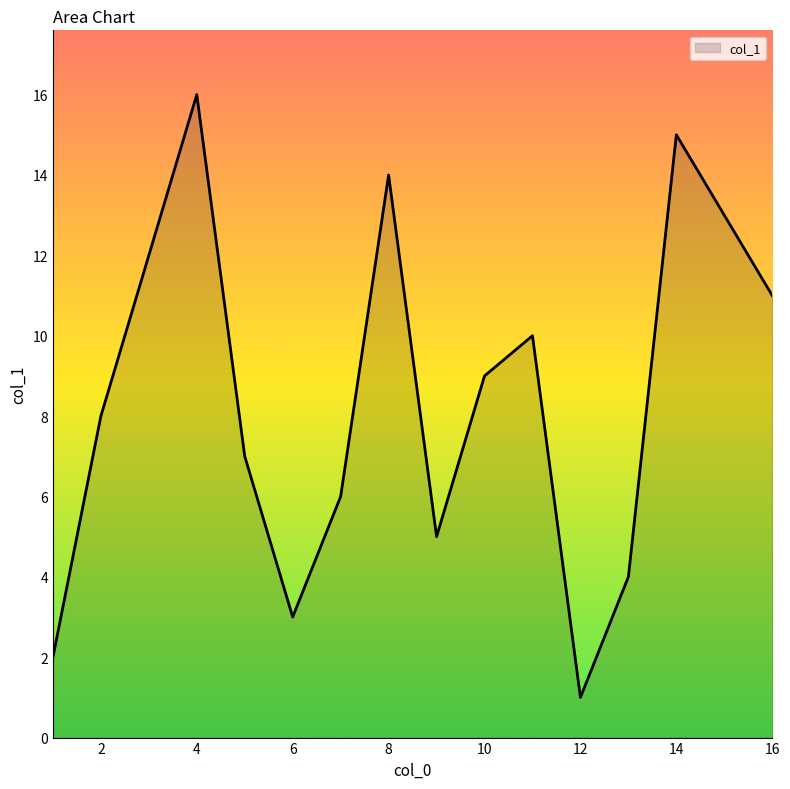

What is the greatest value displayed?

16